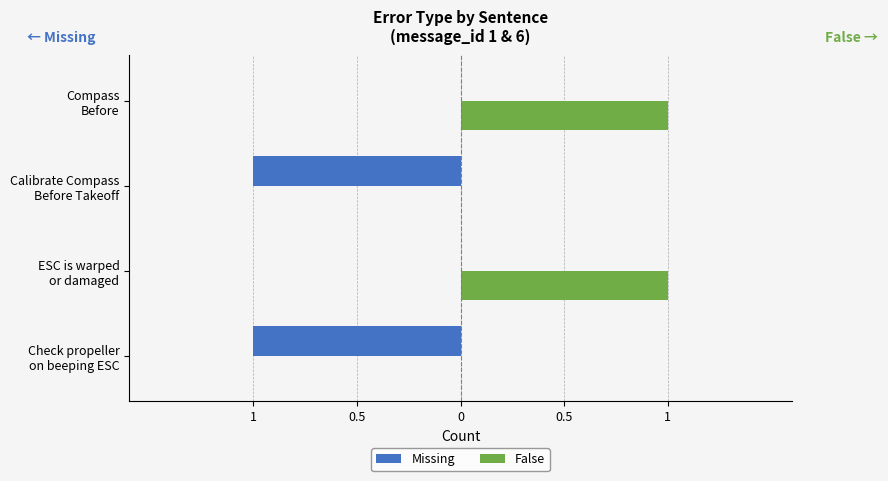

What are all the series names shown in the legend?

Missing, False